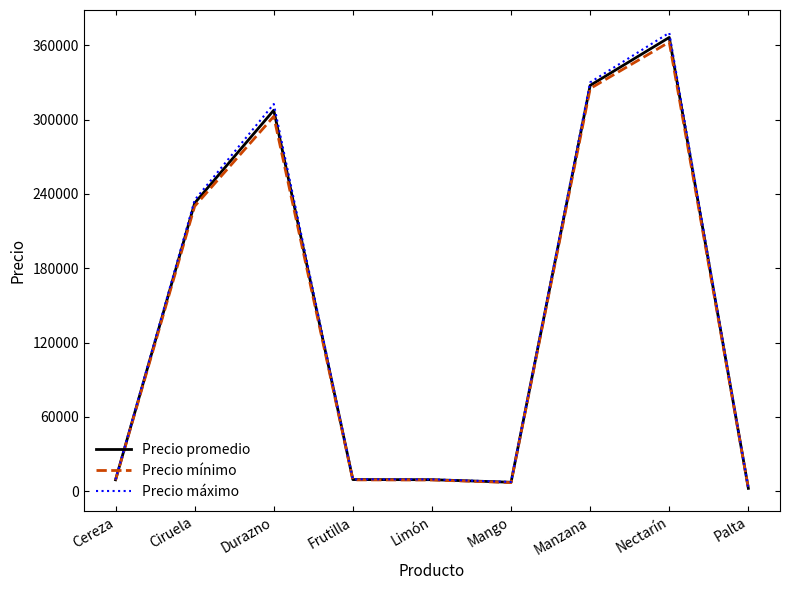

How many series are shown in this chart?

3